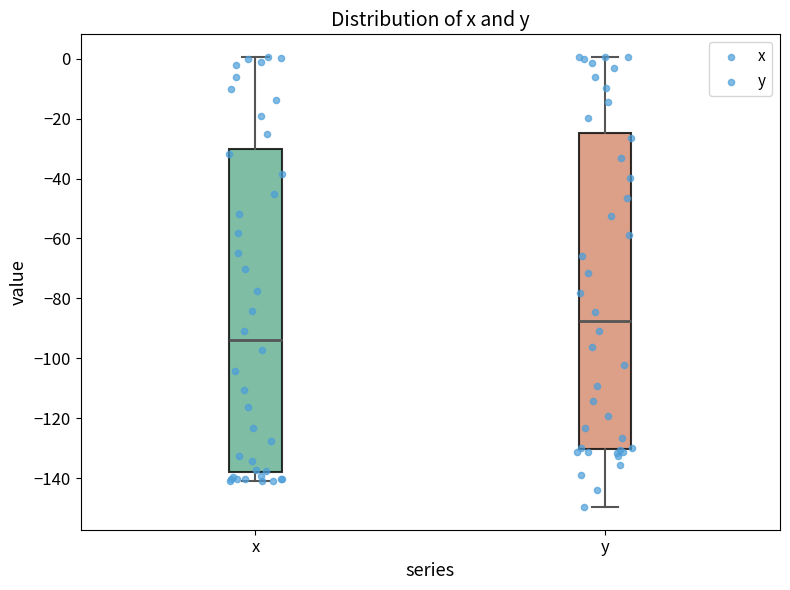

Which box's median line is the highest?

y